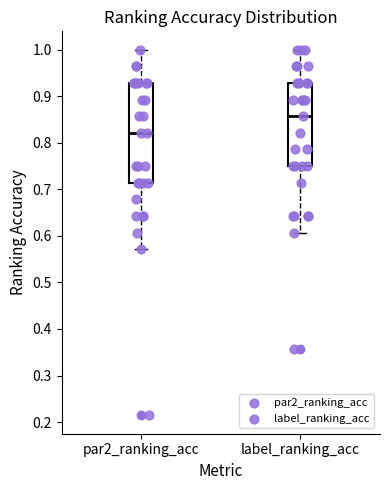

Which box's median line is the lowest?

par2_ranking_acc